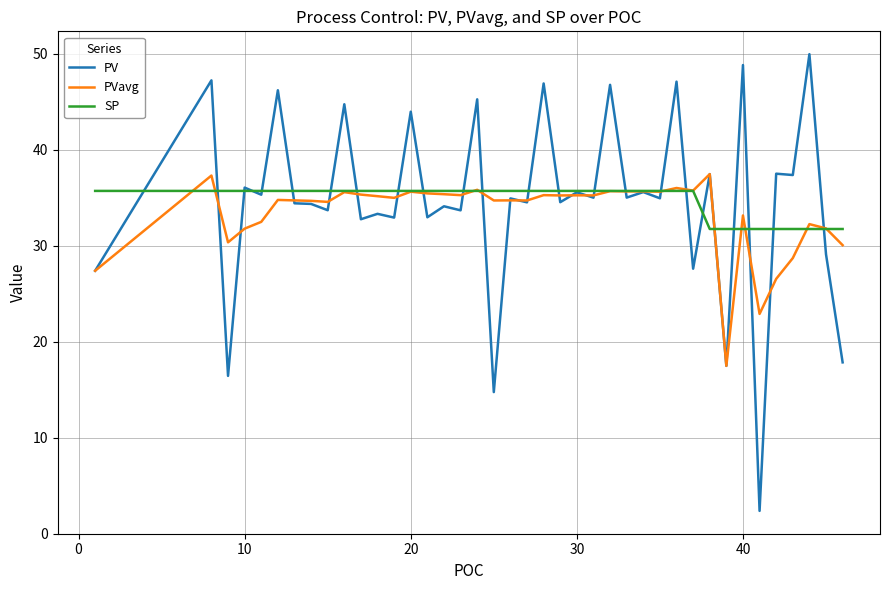

What is the maximum value for PVavg?

37.4